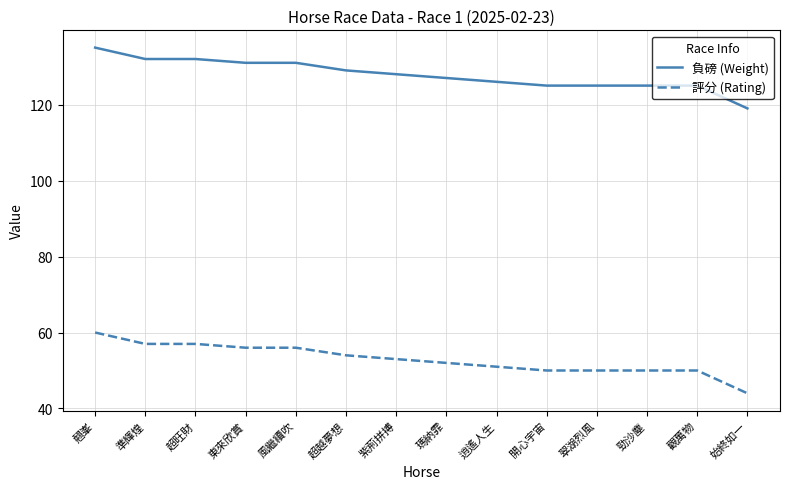

What is the difference between the maximum and minimum values in the 負磅 (Weight) series?

16